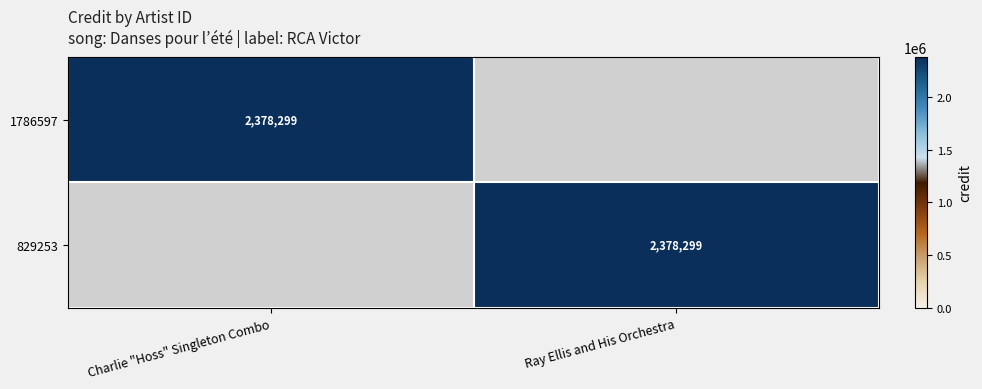

Is it true that 829253 equals 3143323 at Ray Ellis and His Orchestra?

False